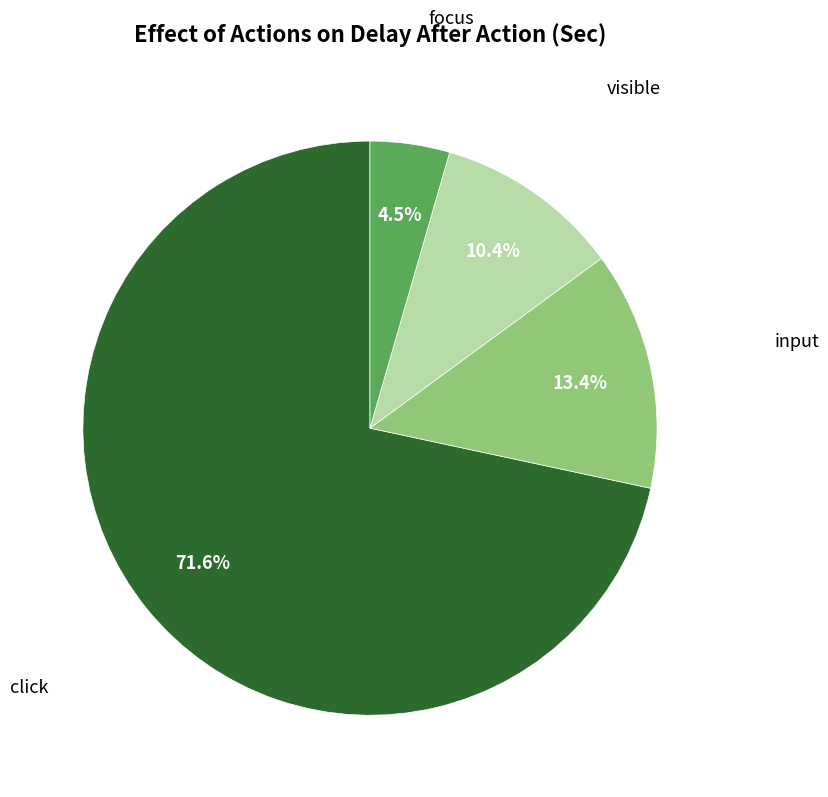

How many segments does this pie chart have?

4